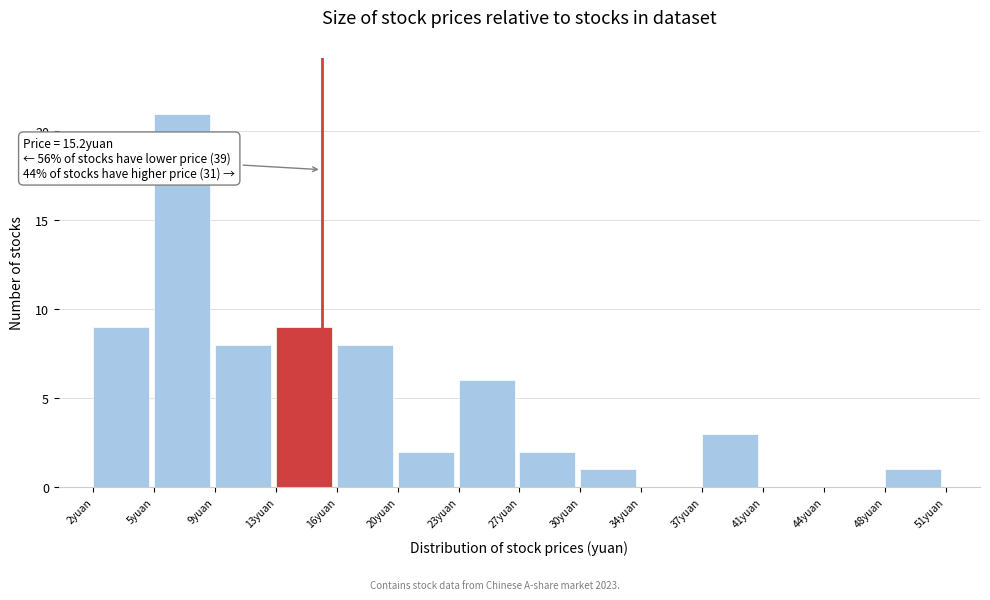

Over which range of the x-axis is the bar tallest?

5.5 to 9.0